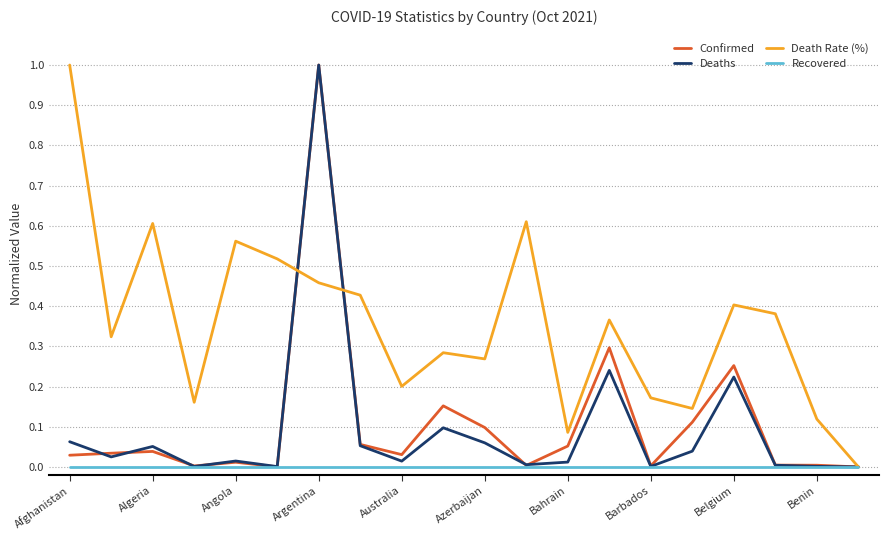

Which series has the largest total across all categories?

Death Rate (%)